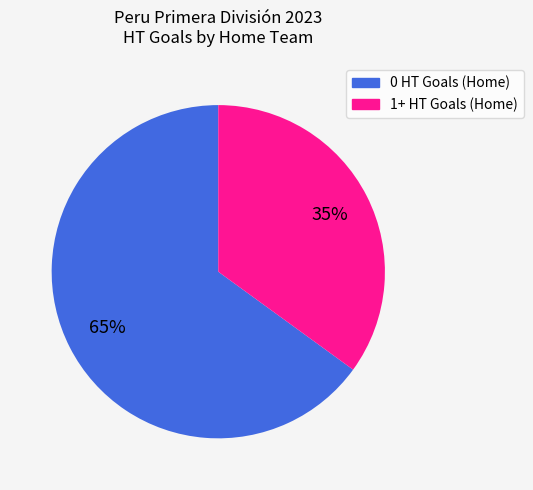

To the nearest percent, what is the difference between the largest and smallest slice percentages?

30%